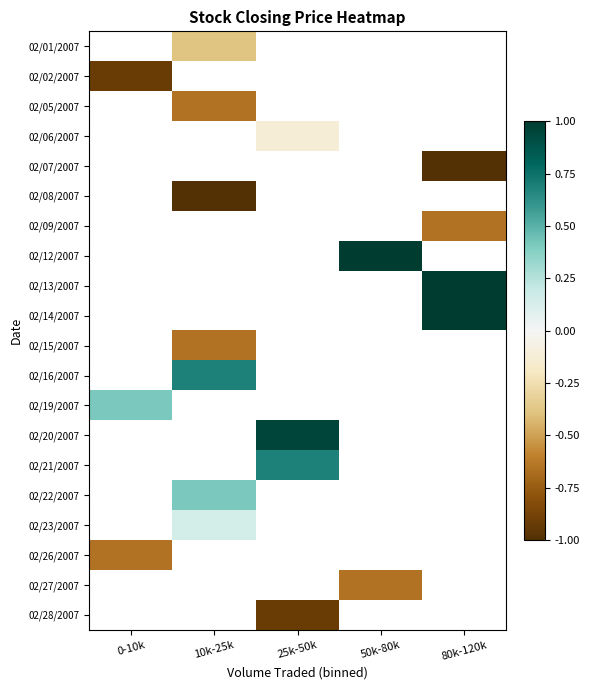

Count the number of categories in the chart.

5